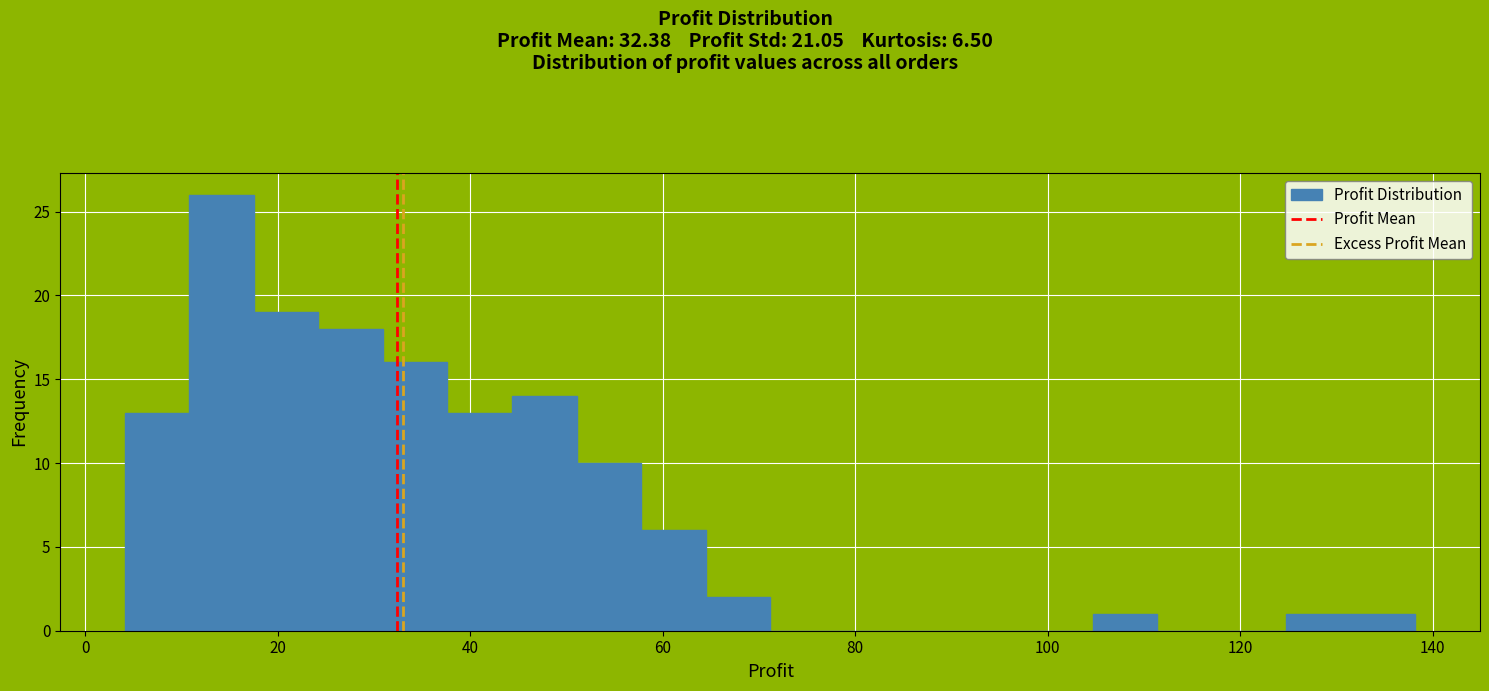

Read against the x-axis, roughly where is the centre of the tallest bar?

14